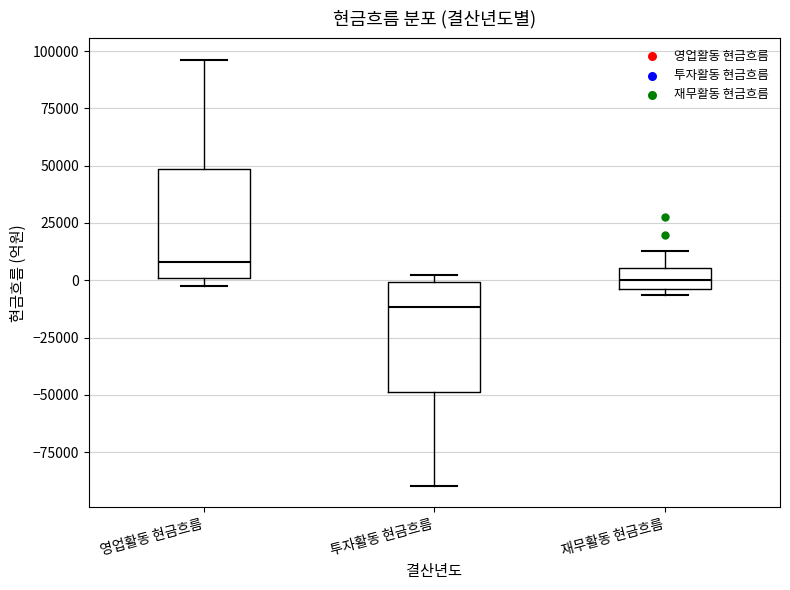

Where is the upper edge of the box for 영업활동 현금흐름 on the y-axis? The values are not printed on the chart, so give them approximately, as read against the axis.

50000